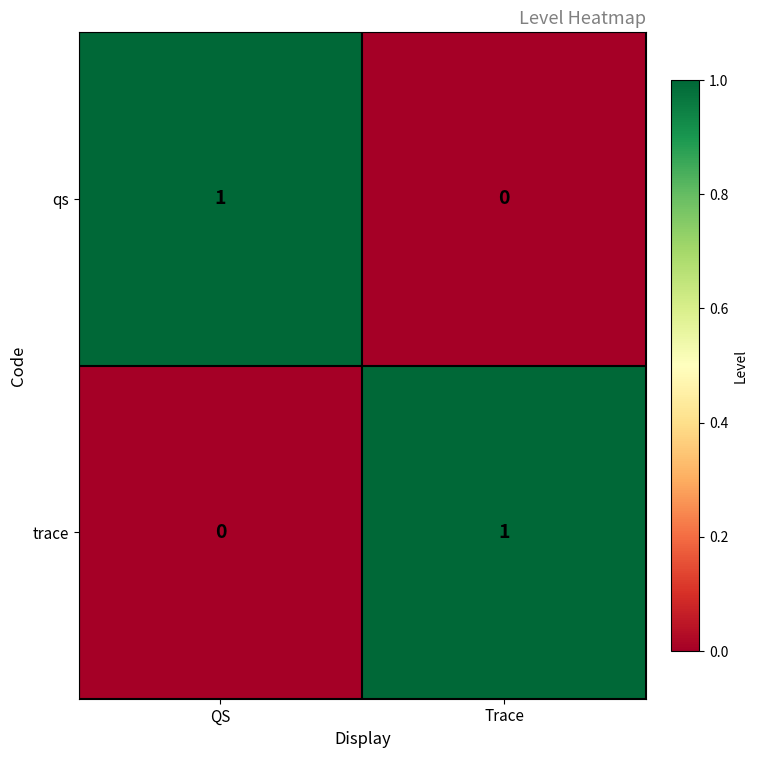

Is the value of trace at QS greater than the value of qs at QS?

No